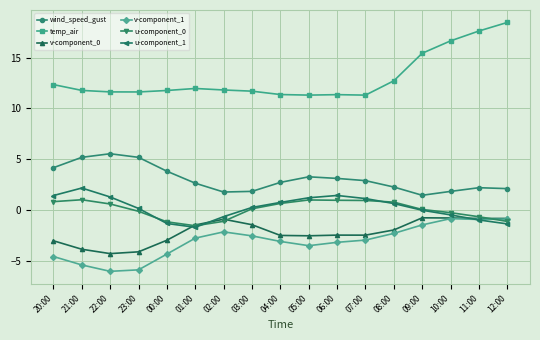

What is the maximum value for v-component_1?

-0.8